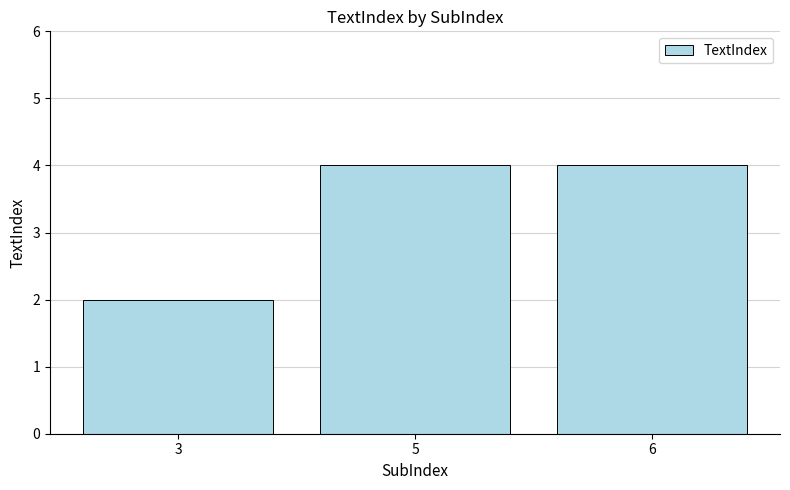

What is the average value?

3